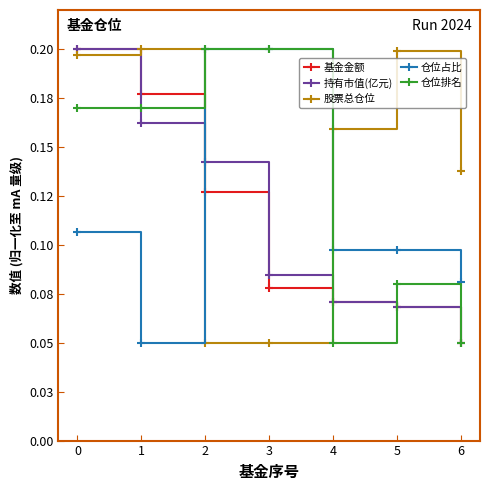

Rank the series by their maximum value, from lowest to highest.

基金金额, 持有市值(亿元), 股票总仓位, 仓位占比, 仓位排名